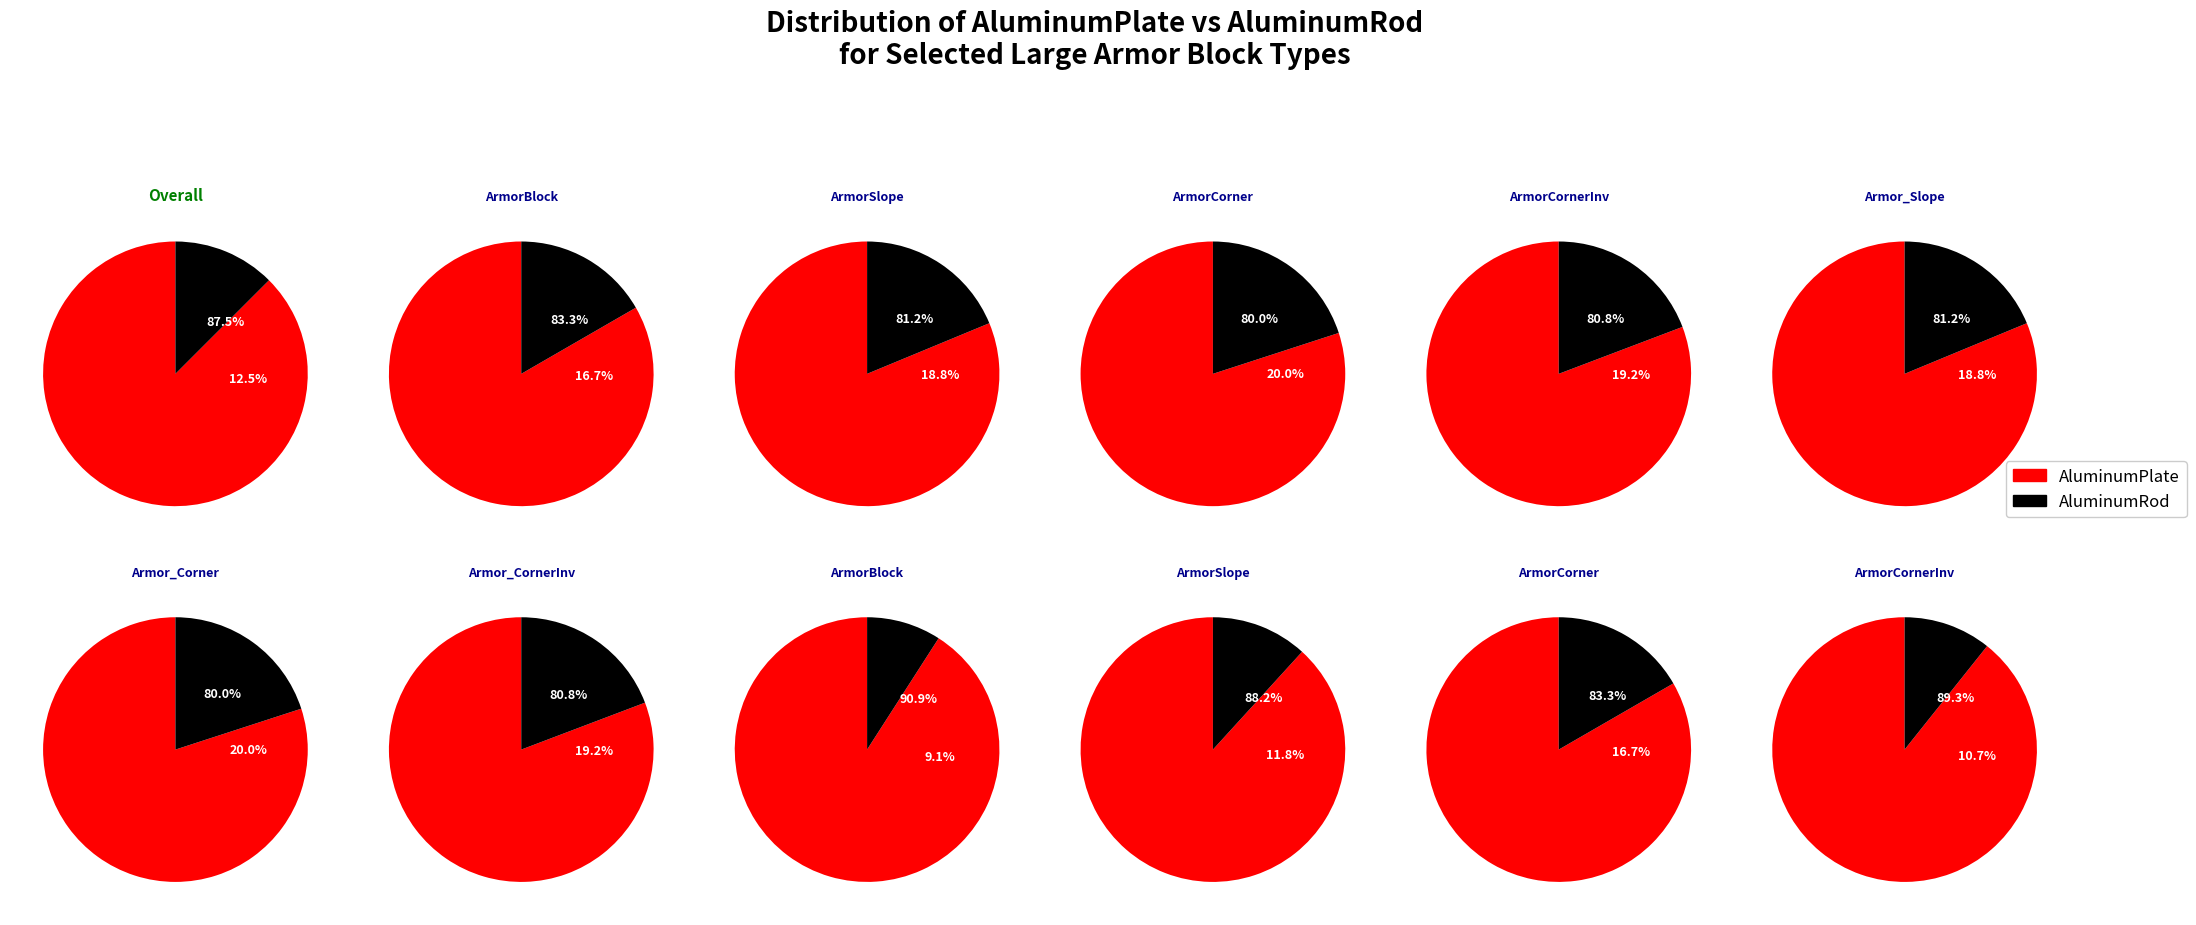

Rank the series by their maximum value, from highest to lowest.

AluminumPlate, AluminumRod